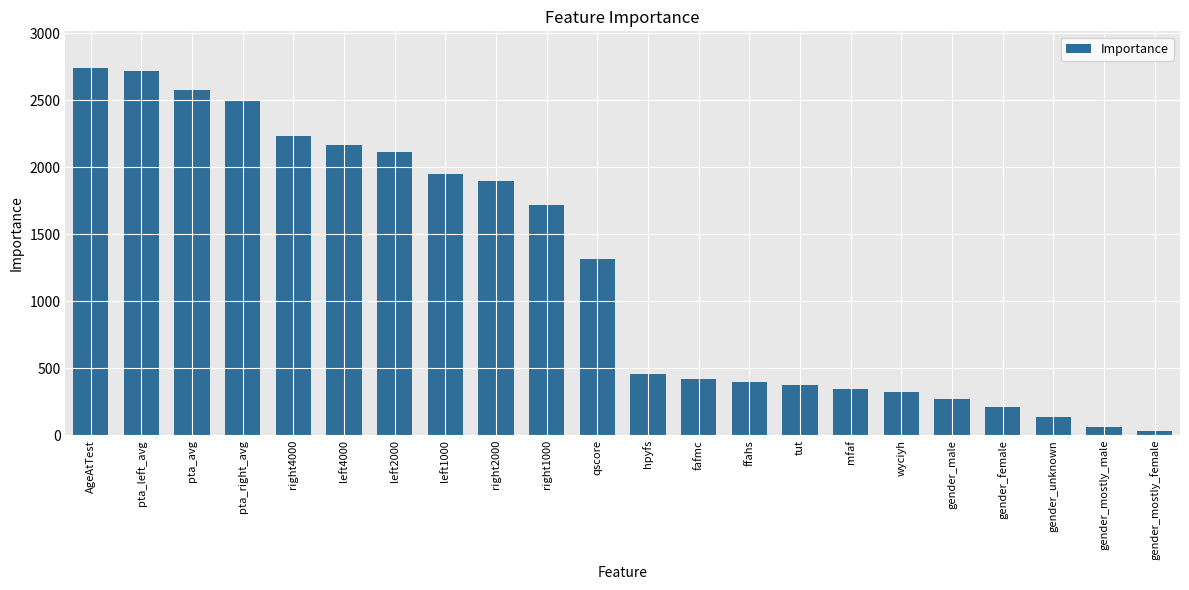

Reading right to left, list all the values displayed in this chart.

gender_mostly_female=33	gender_mostly_male=59	gender_unknown=137	gender_female=209	gender_male=268	wyciyh=320	mfaf=344	tut=376	ffahs=400	fafmc=421	hpyfs=458	qscore=1316	right1000=1720	right2000=1894	left1000=1946	left2000=2112	left4000=2164	right4000=2229	pta_right_avg=2499	pta_avg=2575	pta_left_avg=2720	AgeAtTest=2740